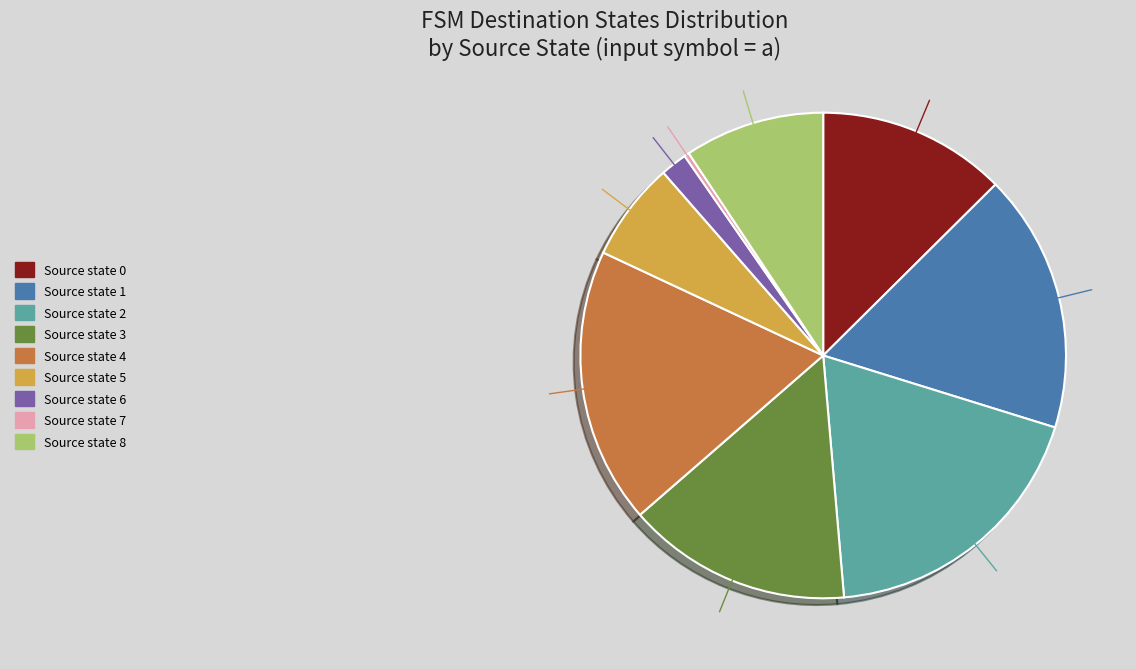

How many segments does this pie chart have?

9